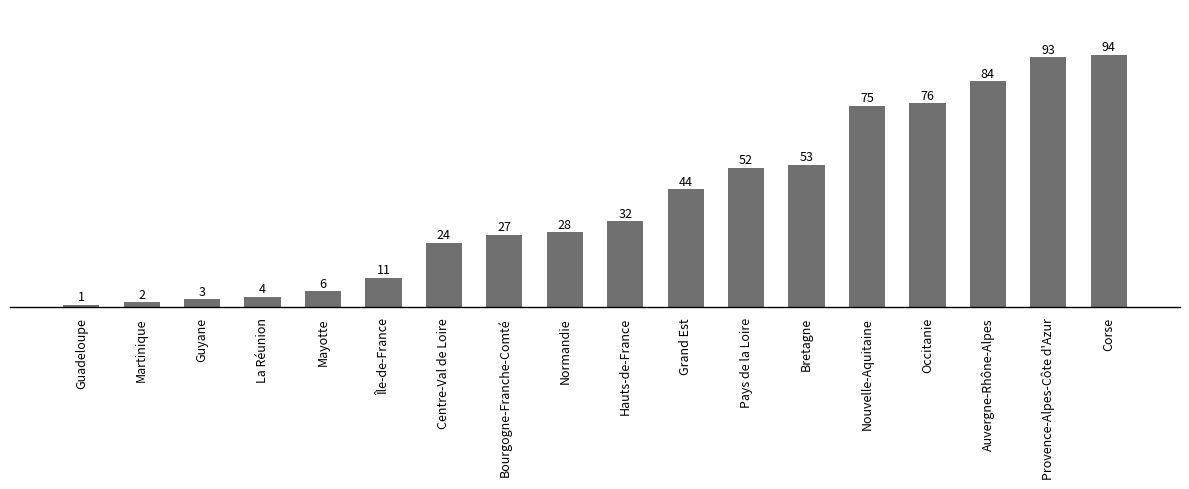

Reading left to right, extract all data points from this chart.

1	2	3	4	6	11	24	27	28	32	44	52	53	75	76	84	93	94